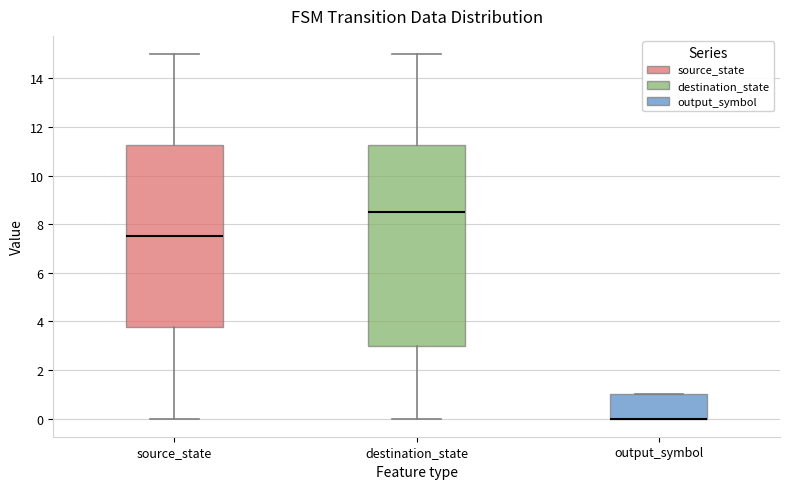

Reading left to right, transcribe this box plot: for each box, give where its median line is, the range the box spans, and where its two whiskers end, as read against the y-axis. The values are not printed on the chart, so give them approximately, as read against the axis.

source_state: median 7.6, box 3.8 to 11.2, whiskers 0.0 to 15.0
destination_state: median 8.6, box 3.0 to 11.2, whiskers 0.0 to 15.0
output_symbol: median 0.0 (drawn on the box's lower edge), box 0.0 to 1.0, whiskers 0.0 to 1.0